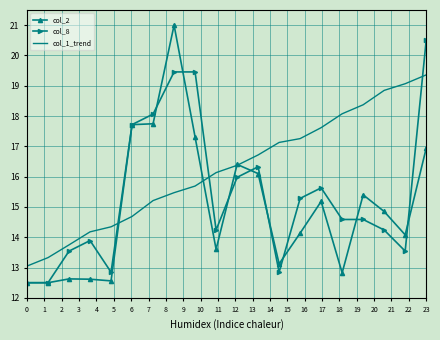

What is the difference between the maximum and minimum values in the col_8 series?

8.0